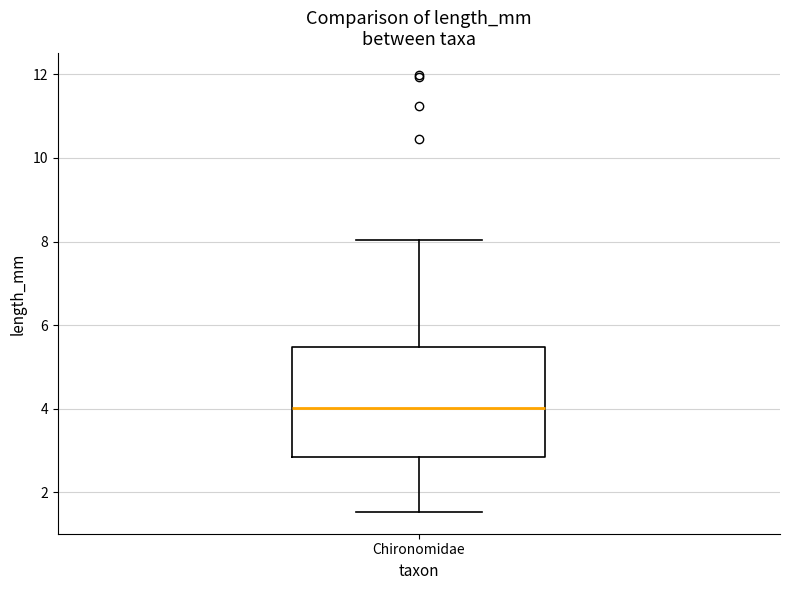

Transcribe this box plot: give where the median line is, the range the box spans, and where the two whiskers end, as read against the y-axis. The values are not printed on the chart, so give them approximately, as read against the axis.

median 4.0, box 2.8 to 5.4, whiskers 1.6 to 8.0